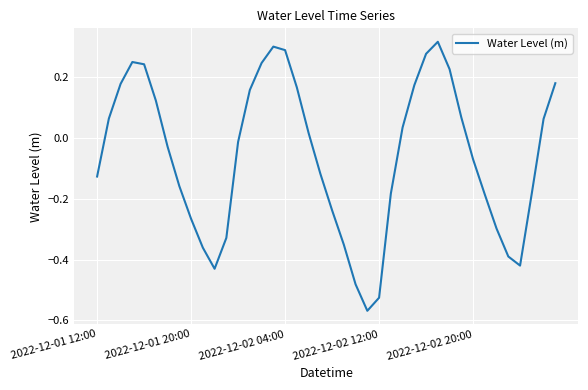

How many values are above zero?

19